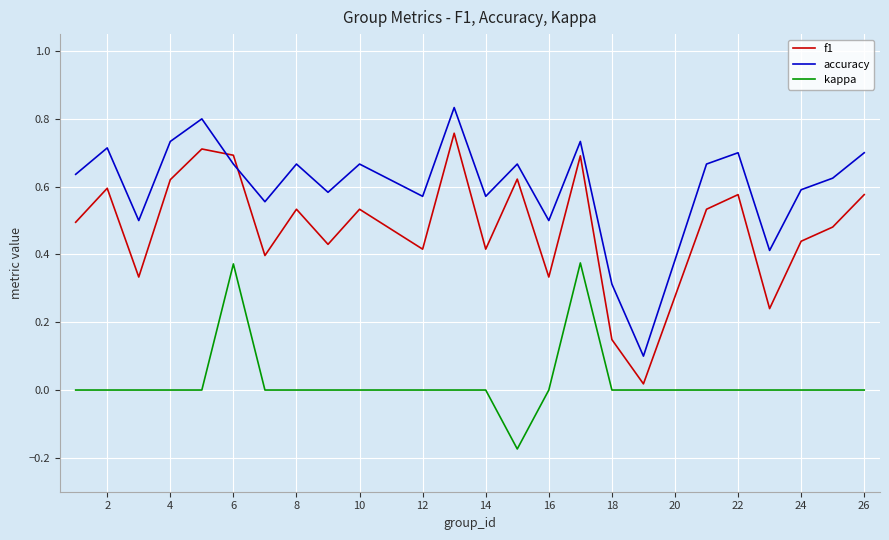

True or false: accuracy and kappa cross at least once.

False